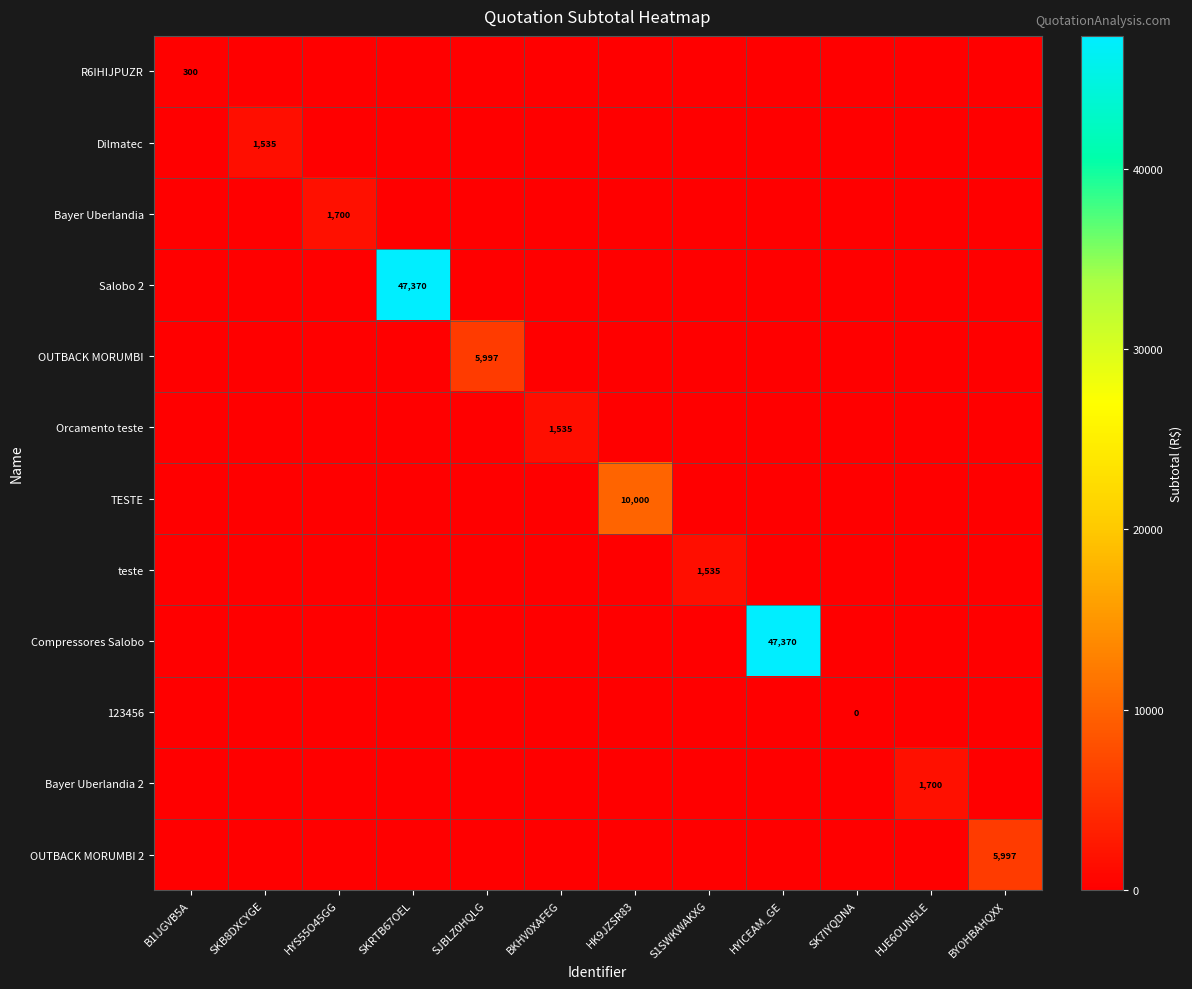

The Bayer Uberlandia 2 series shows 1700 at HJE6OUN5LE. True or false?

True